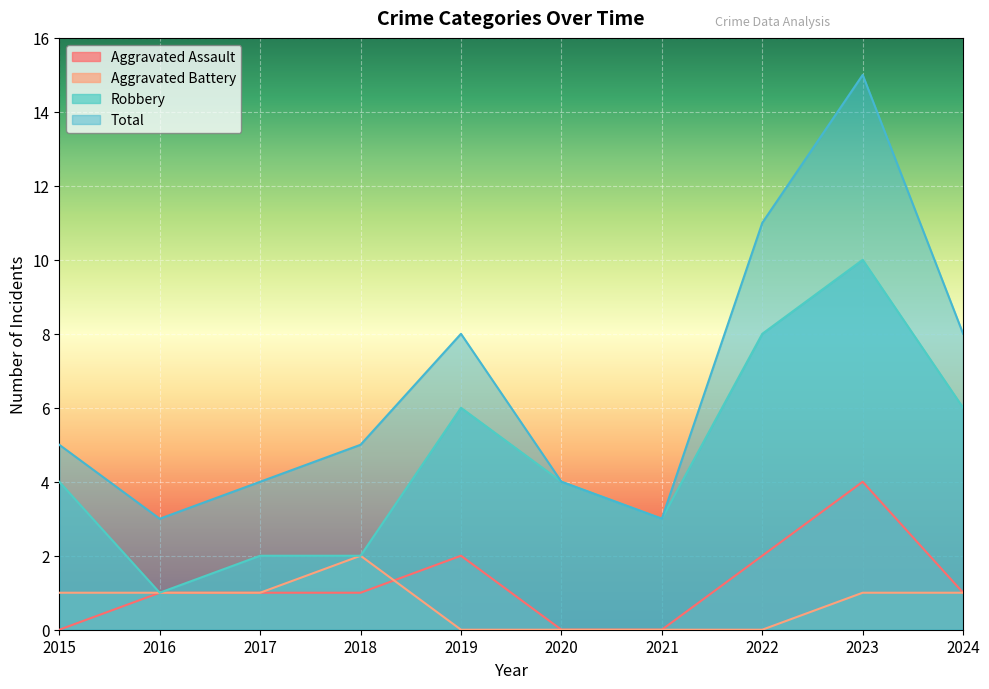

Is it true that Robbery equals 5 at 2021?

False